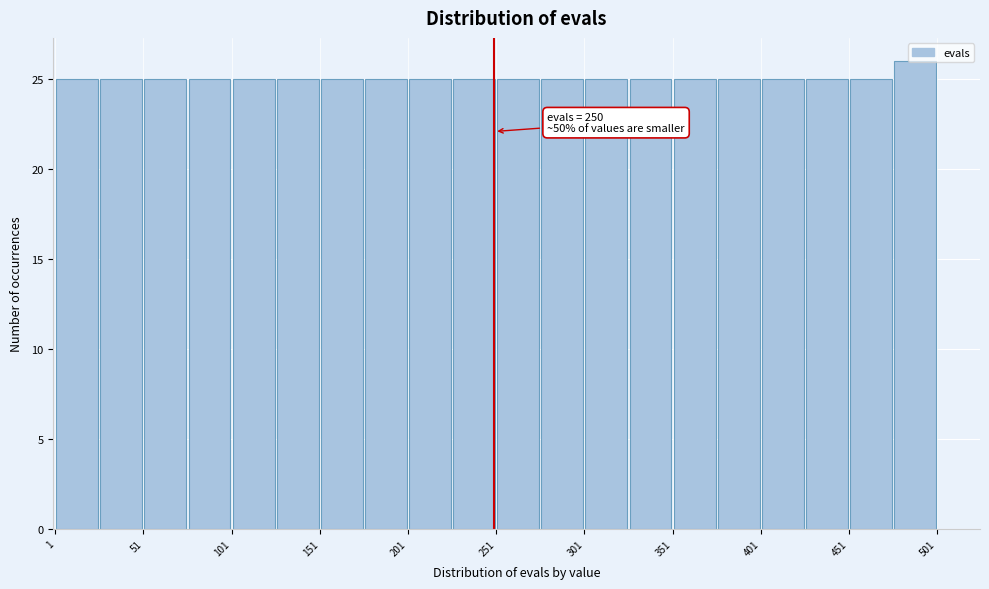

Which range on the x-axis has the tallest bar?

476 to 501